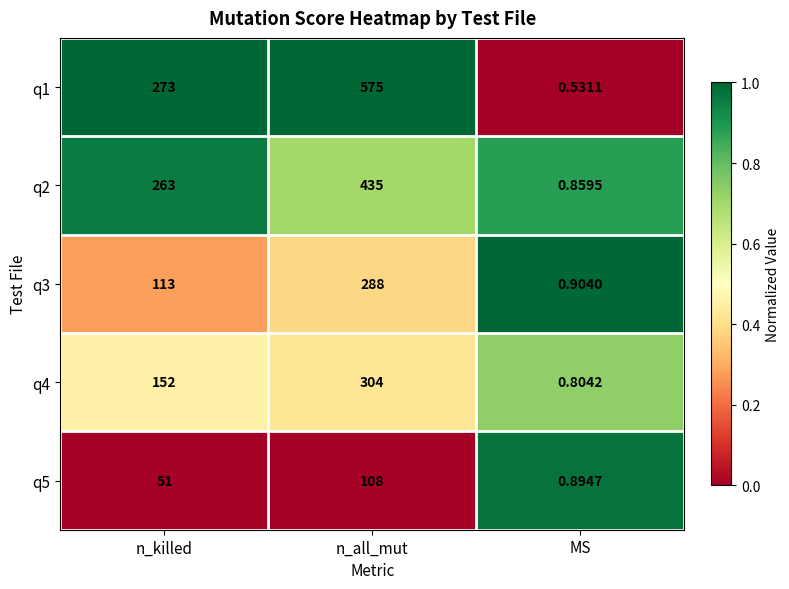

At which label is q5 closest to 54?

n_killed